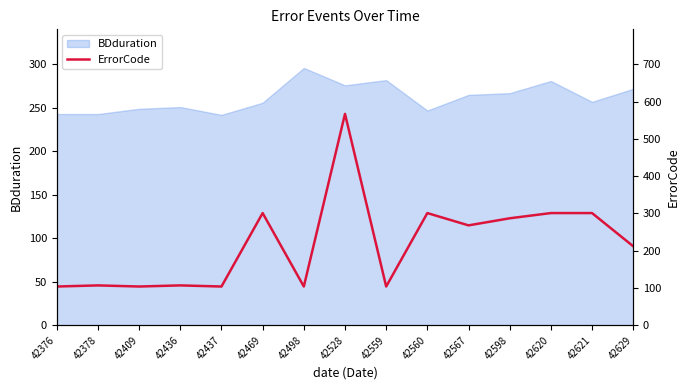

Is it true that BDduration equals 247 at 42560?

True